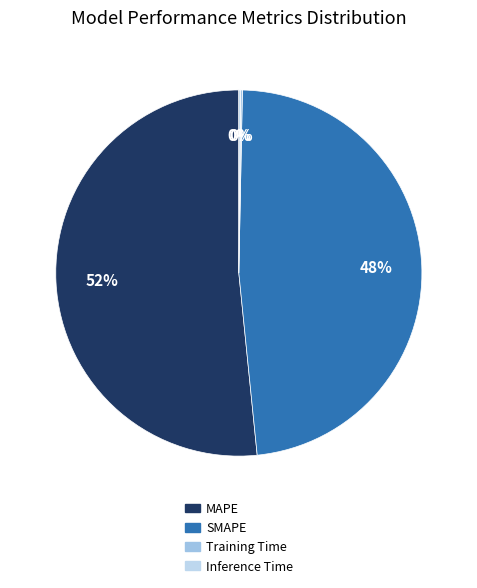

Is there a majority slice in this chart?

Yes